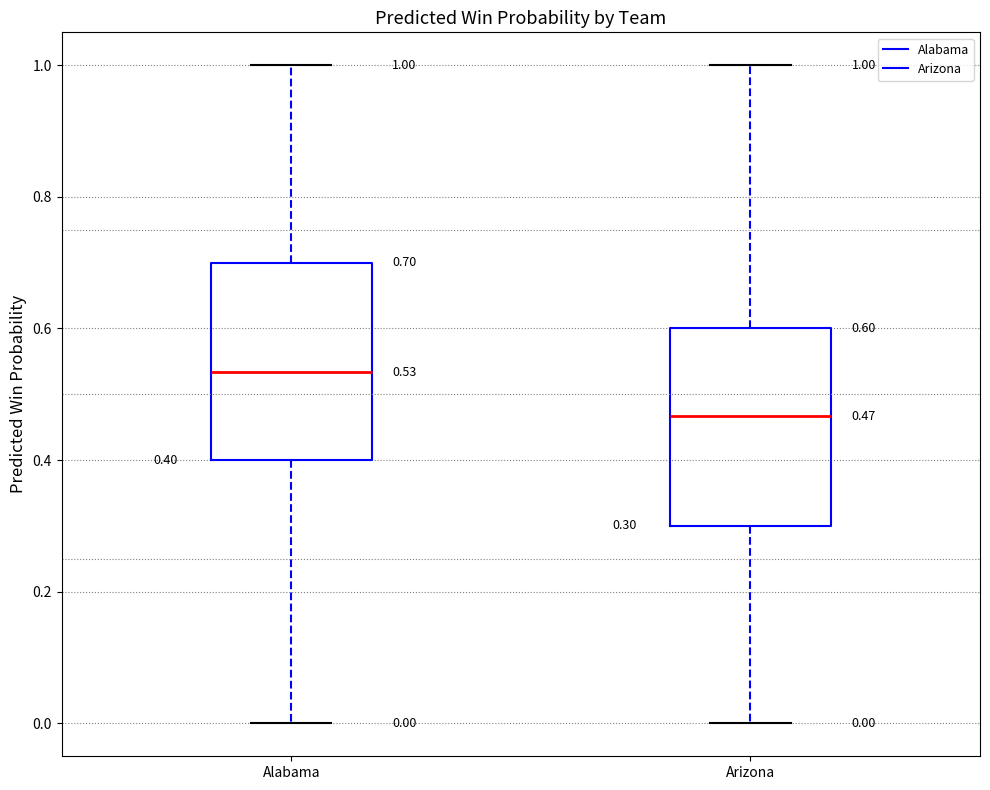

Which box's median line is the highest?

Alabama